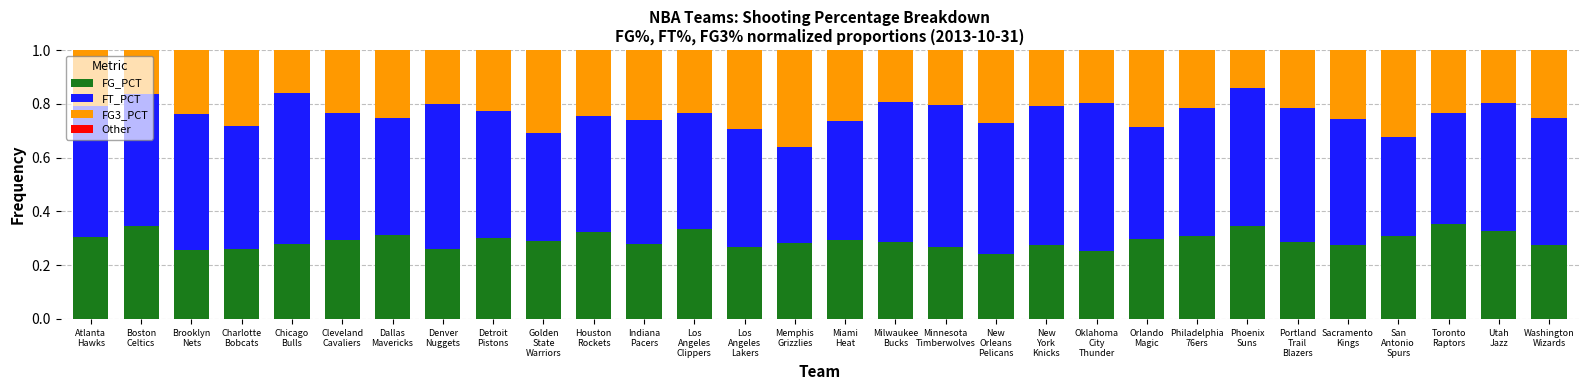

True or false: FT_PCT has a value of 0.5 at Detroit
Pistons.

True